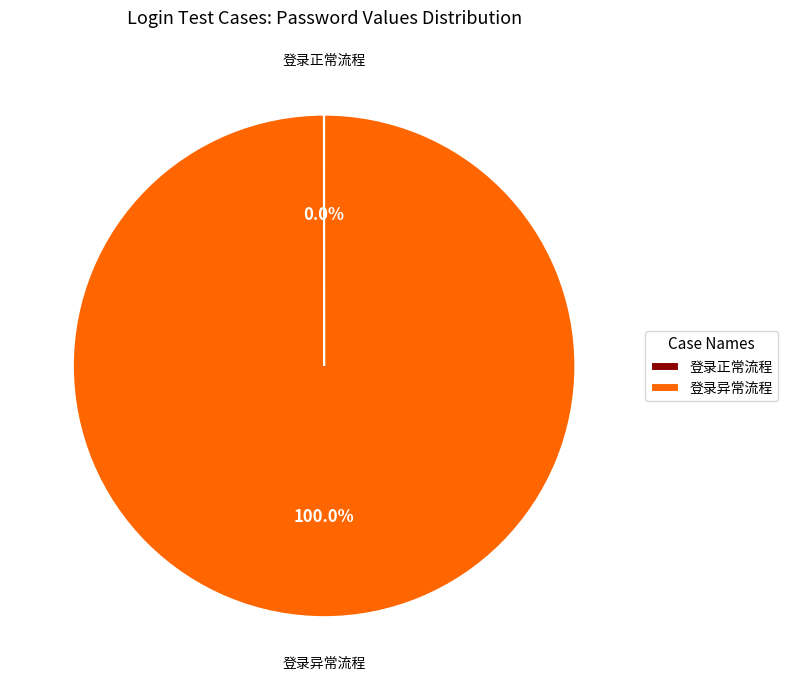

What percentage is the 登录异常流程 slice, to the nearest percent?

100%